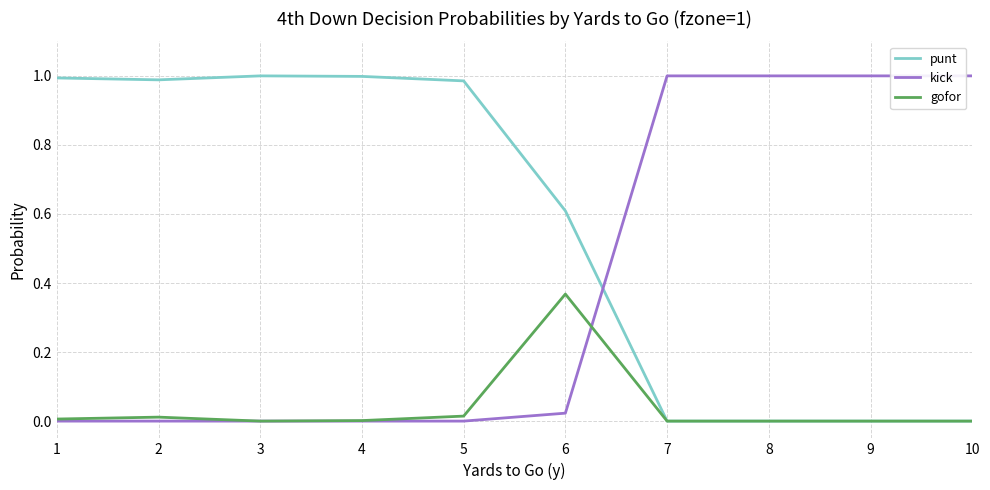

Where do kick and punt first cross each other?

6 and 7